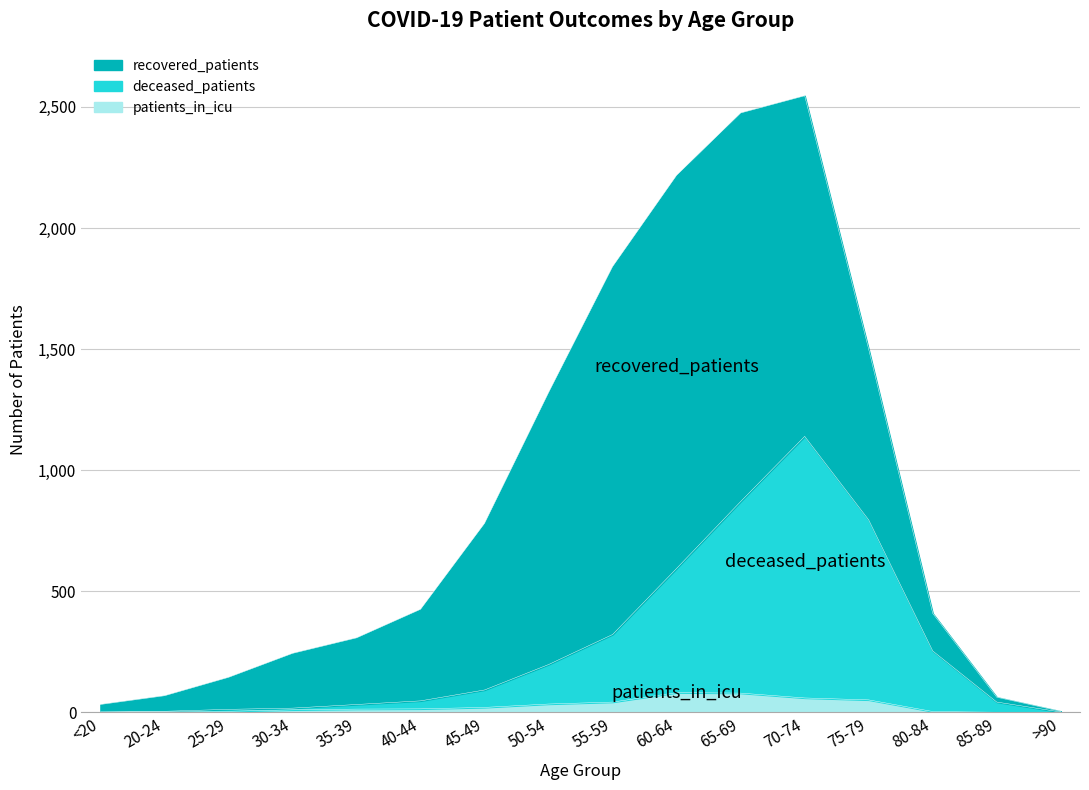

At which category is the sum across all series the highest?

70-74